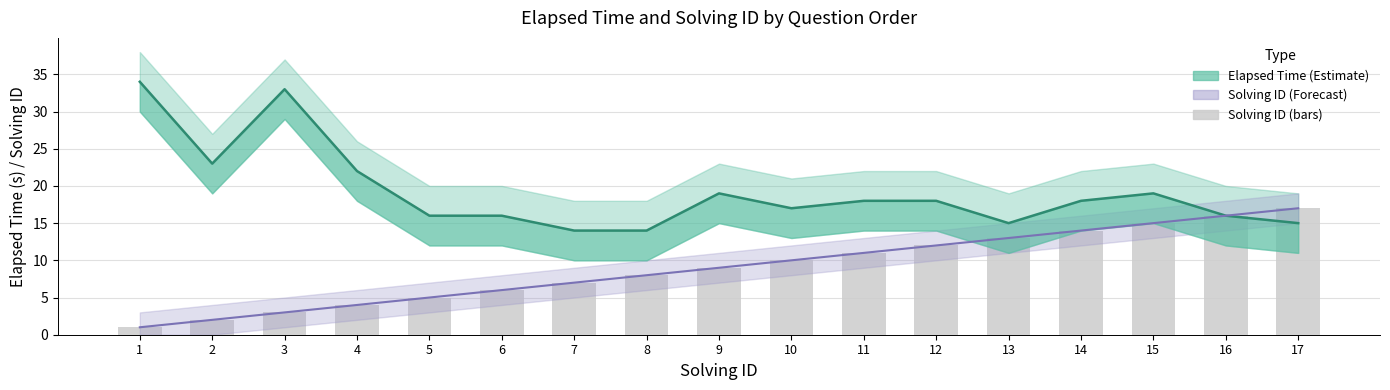

Reading left to right, transcribe all the data shown in this chart.

Elapsed Time (estimate): 34	23	33	22	16	16	14	14	19	17	18	18	15	18	19	16	15
Solving ID (forecast): 1	2	3	4	5	6	7	8	9	10	11	12	13	14	15	16	17
Solving ID (bars): 1	2	3	4	5	6	7	8	9	10	11	12	13	14	15	16	17